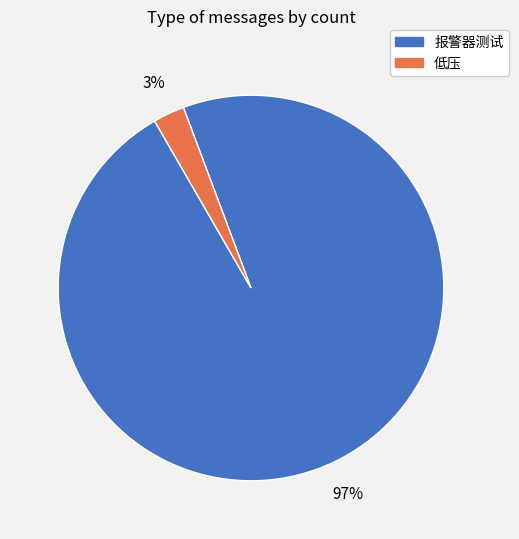

To the nearest percent, what is the average slice percentage?

50%